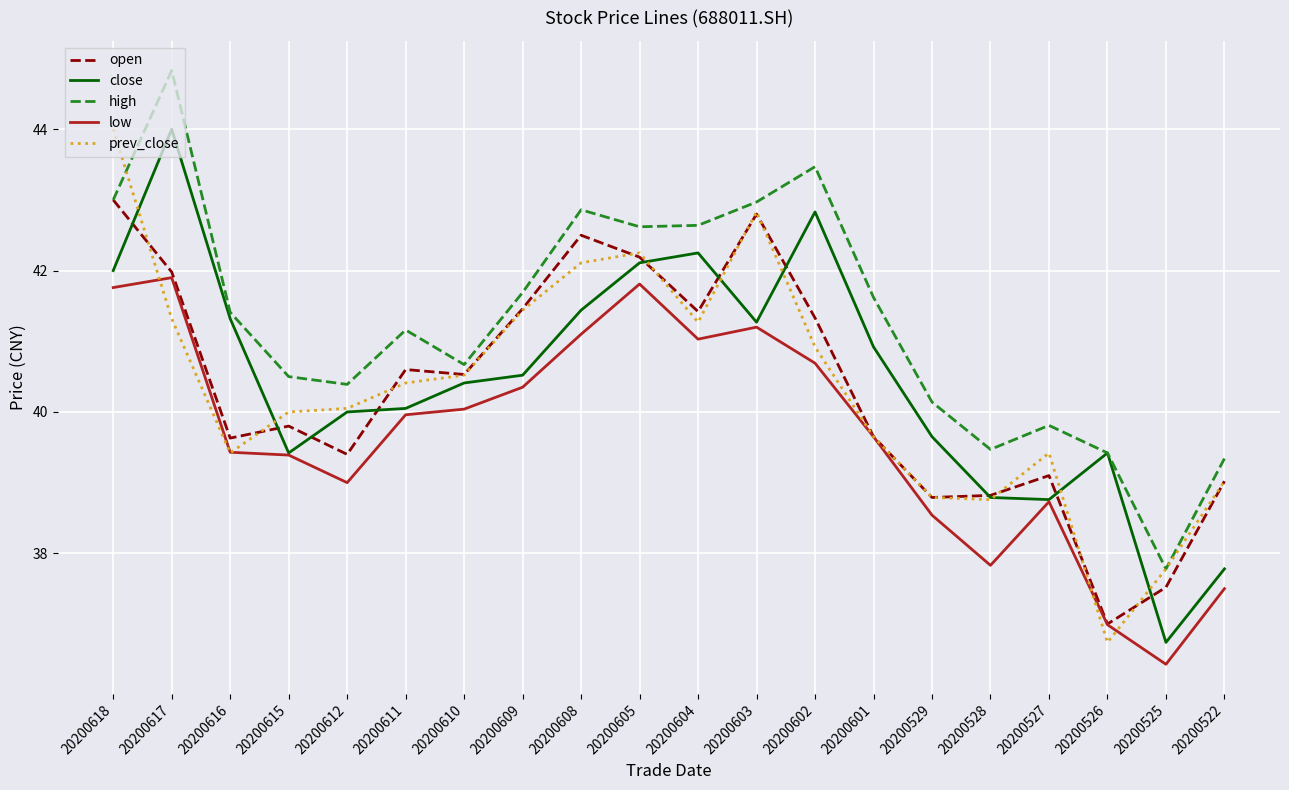

What is the approximate value of low at 20200602?

40.7